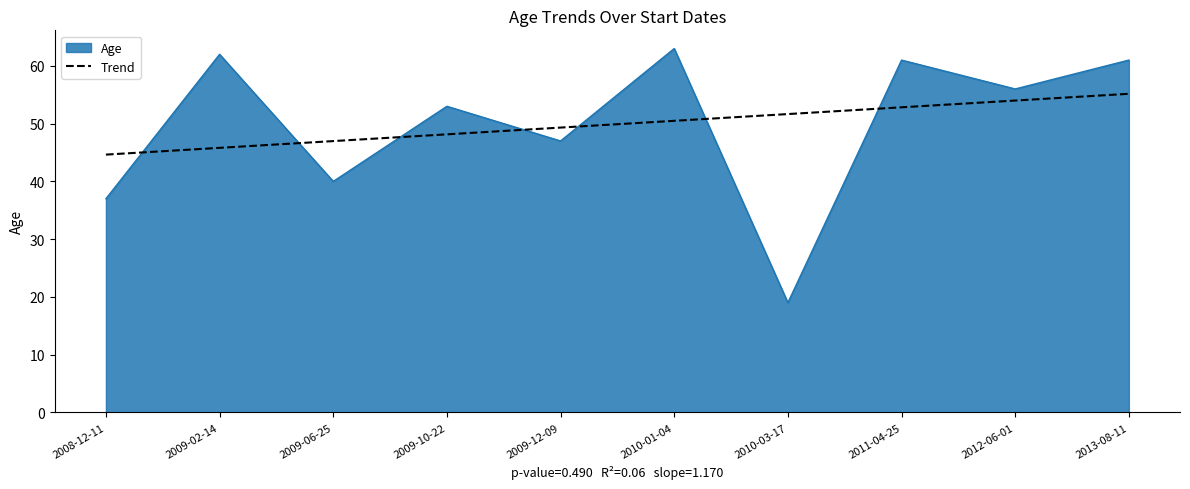

What is the greatest value displayed?

63.0